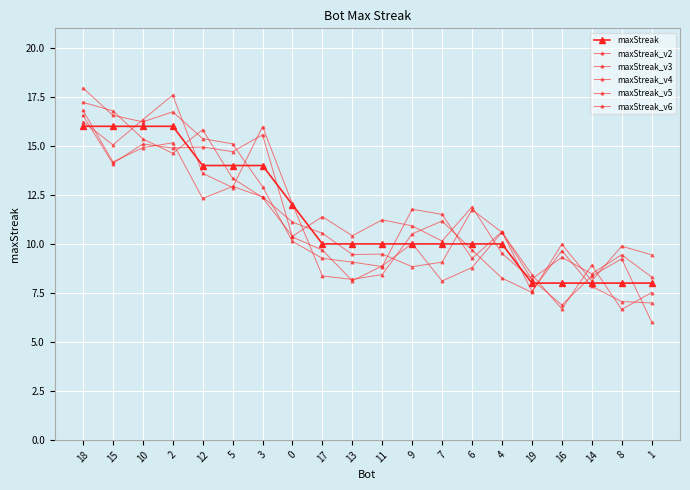

What is the value of the maxStreak_v3 point at the 9th from the left?

11.4